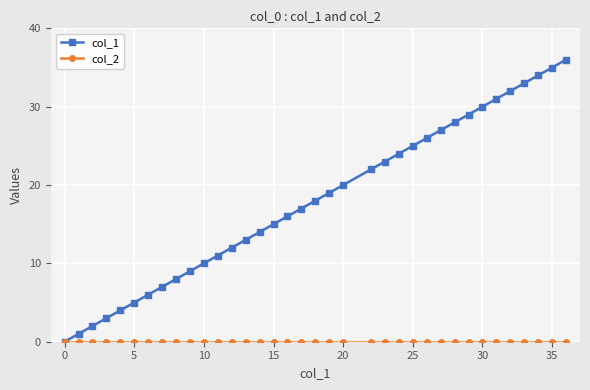

What is the maximum value shown in the chart?

36